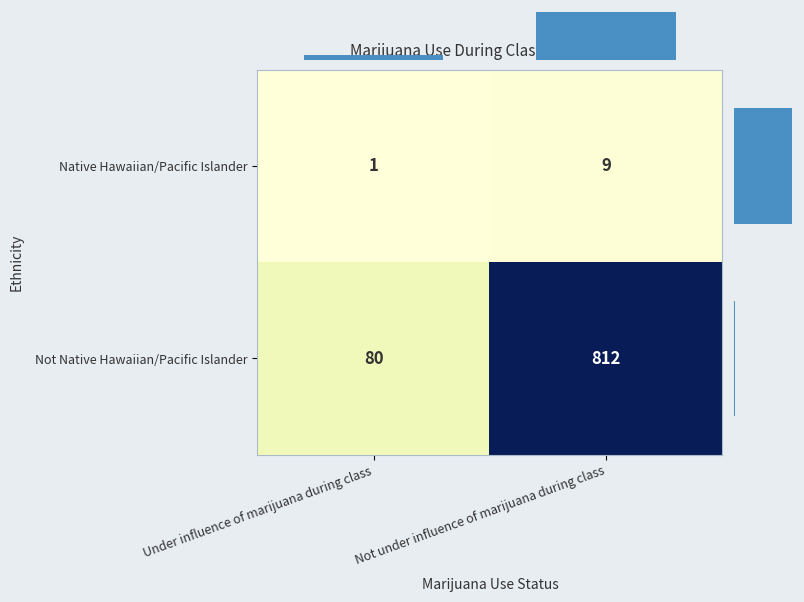

Which category has the lowest value in the Not Native Hawaiian/Pacific Islander series?

Under influence of marijuana during class